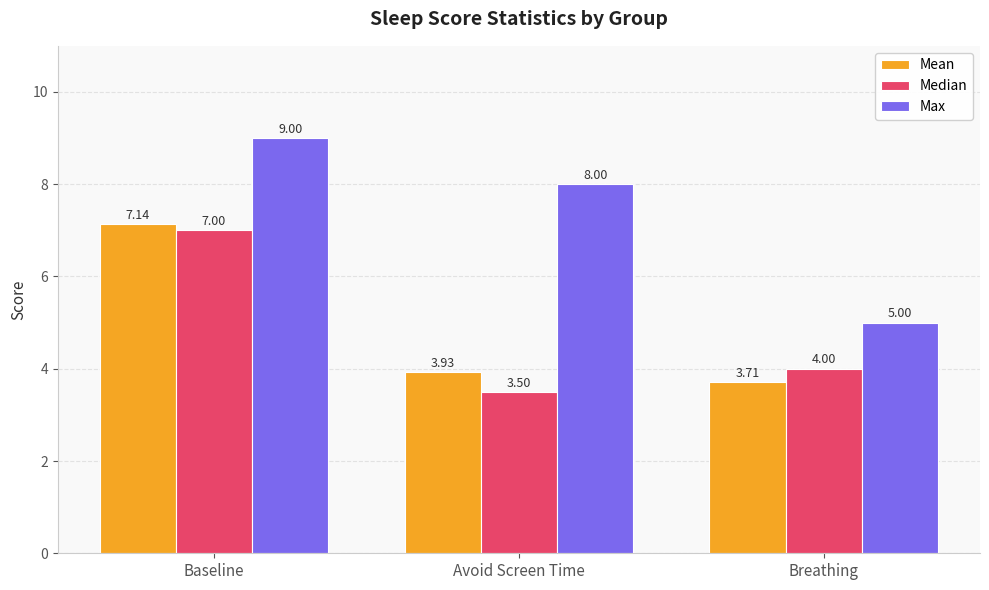

Which label corresponds to the largest value in the chart?

Baseline